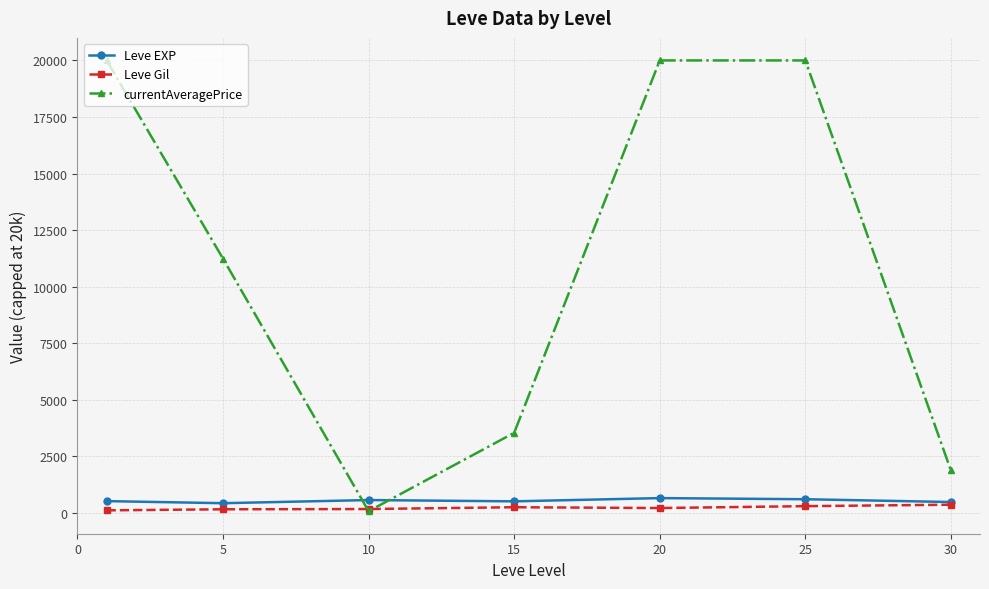

True or false: Leve EXP has more than 0 interior local peaks.

True